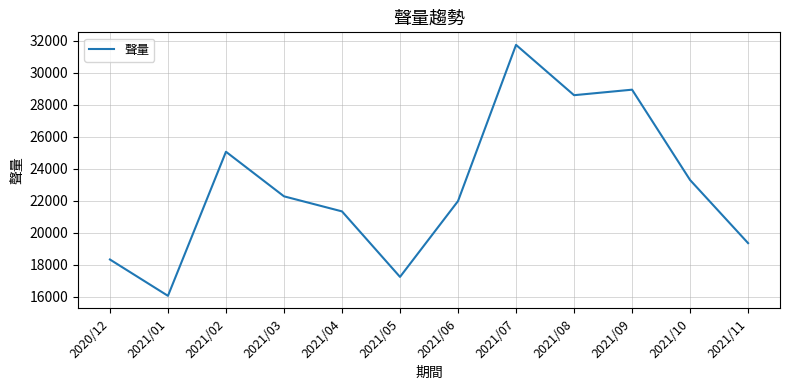

Count the number of data series in this chart.

1